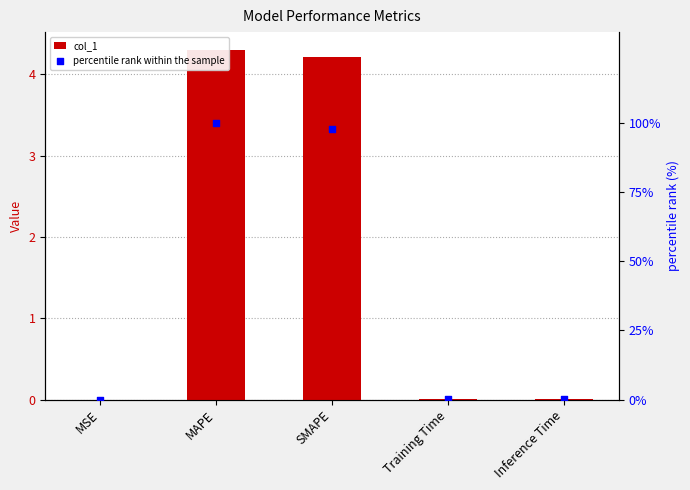

What are all the series names shown in the legend?

col_1, percentile rank within the sample